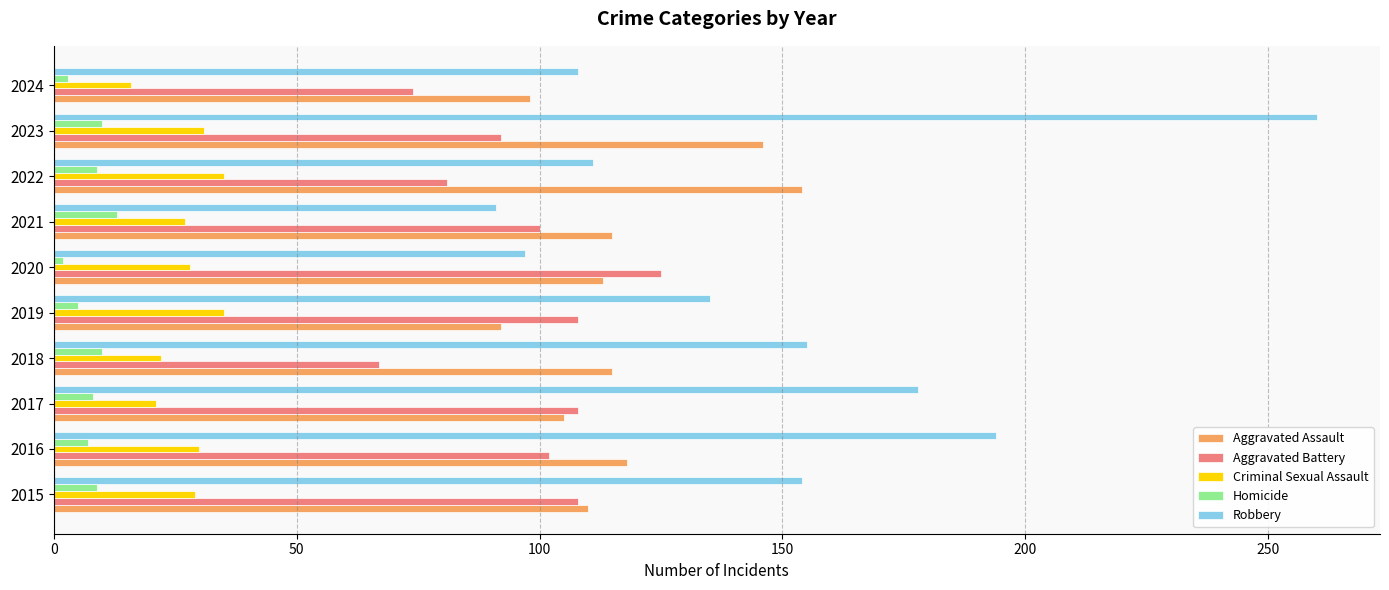

What is the maximum value for Aggravated Battery?

125